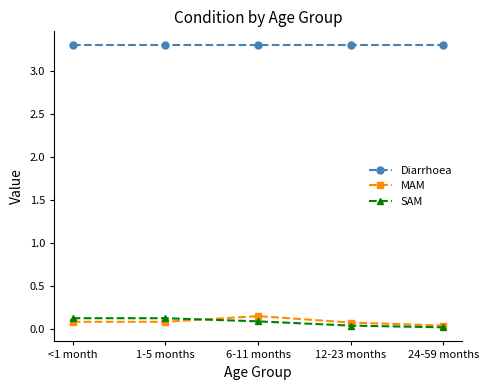

The value of Diarrhoea at 6-11 months is 1.4. True or false?

False